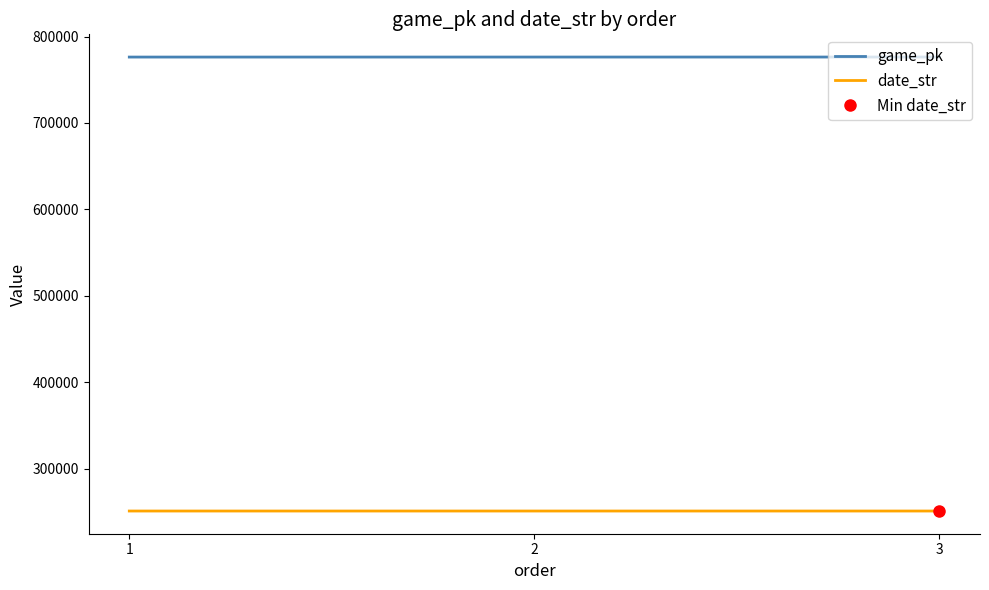

Which series has the largest total across all categories?

game_pk